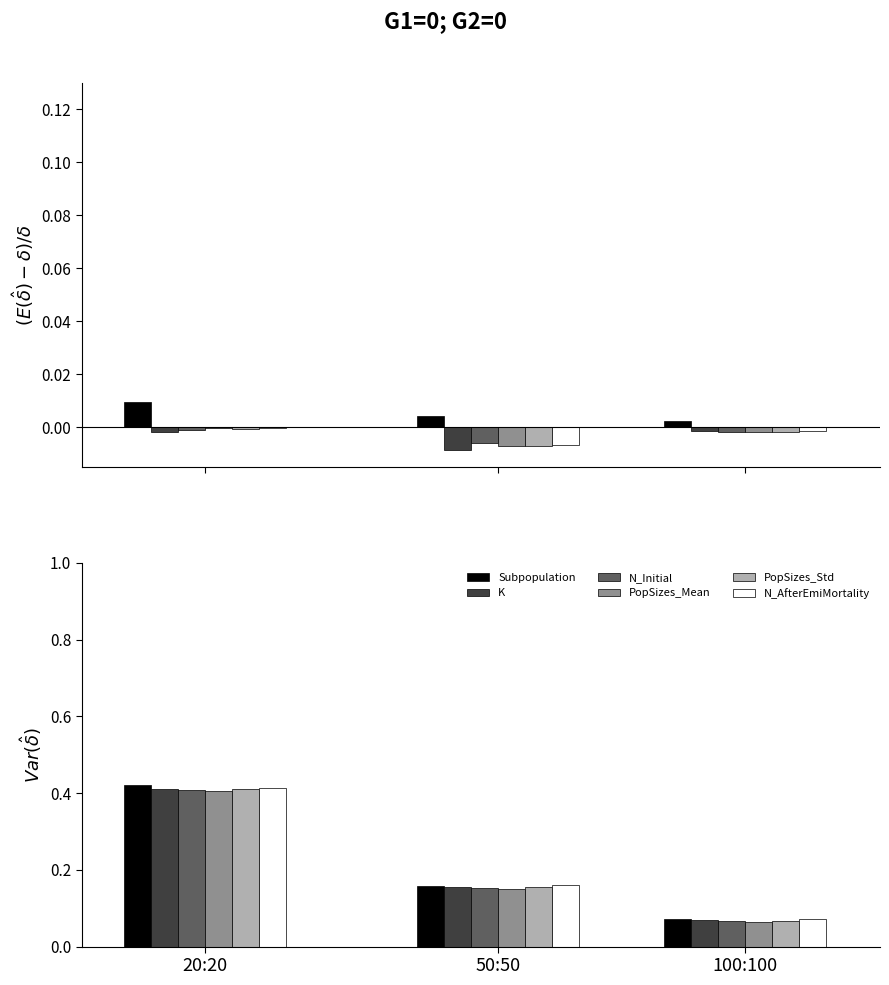

What is the approximate value of PopSizes_Mean at 100:100?

0.1